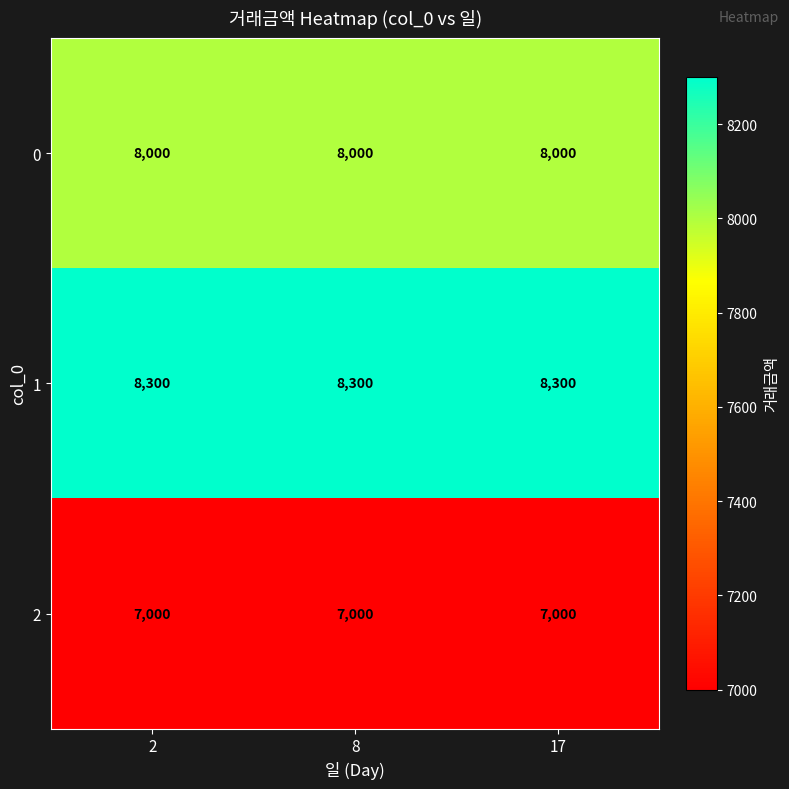

What is the average value of the 2 series?

7000